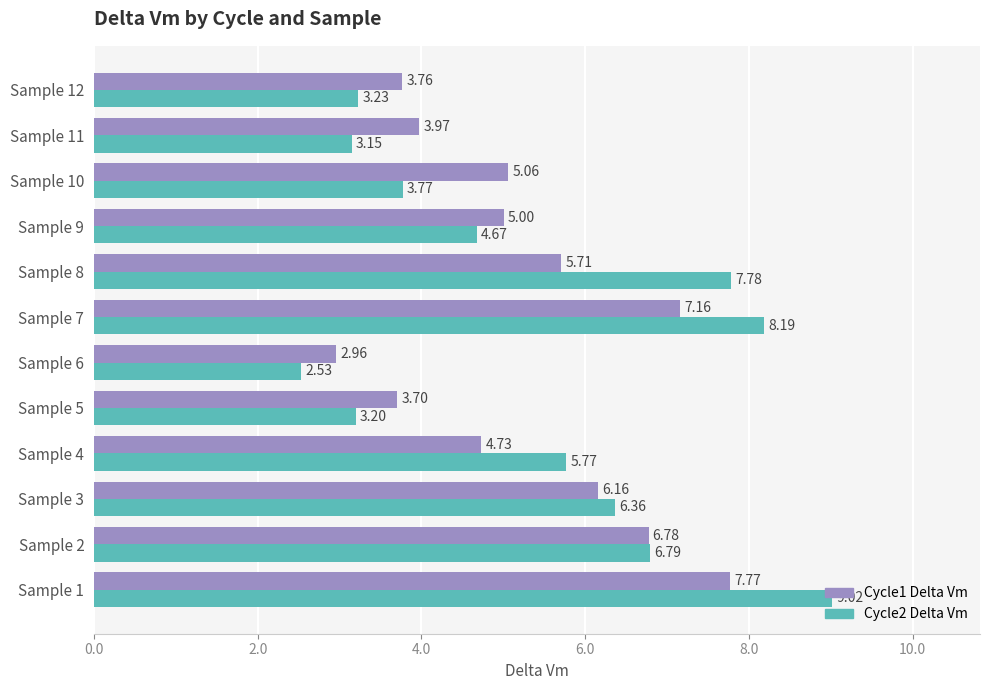

What is the difference between the maximum and minimum values in the Cycle2 Delta Vm series?

6.5